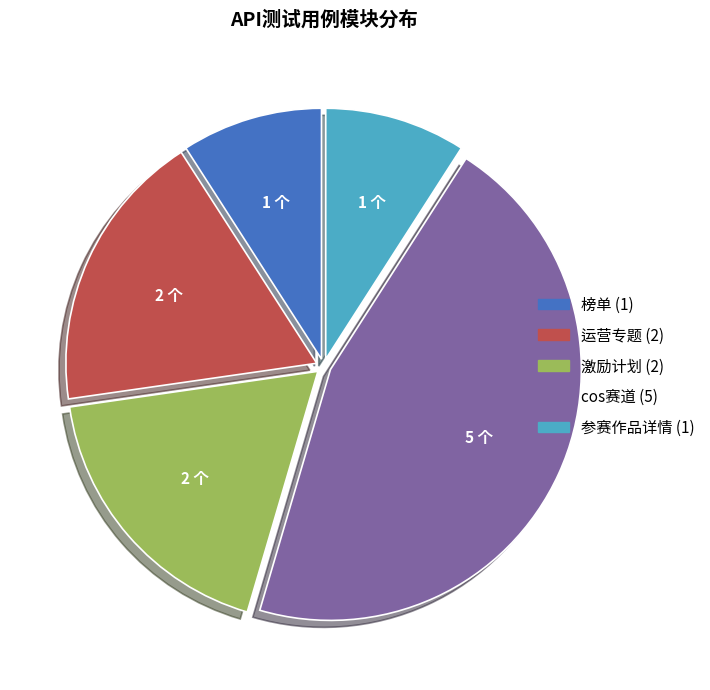

Is there any slice that represents more than half of the pie?

No